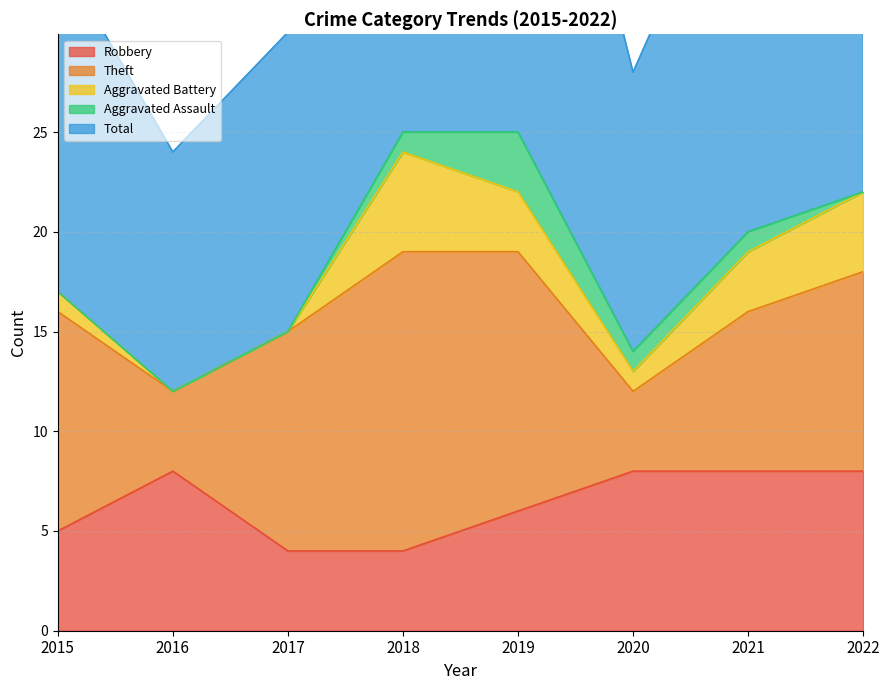

Which label corresponds to the smallest value in the chart?

2016